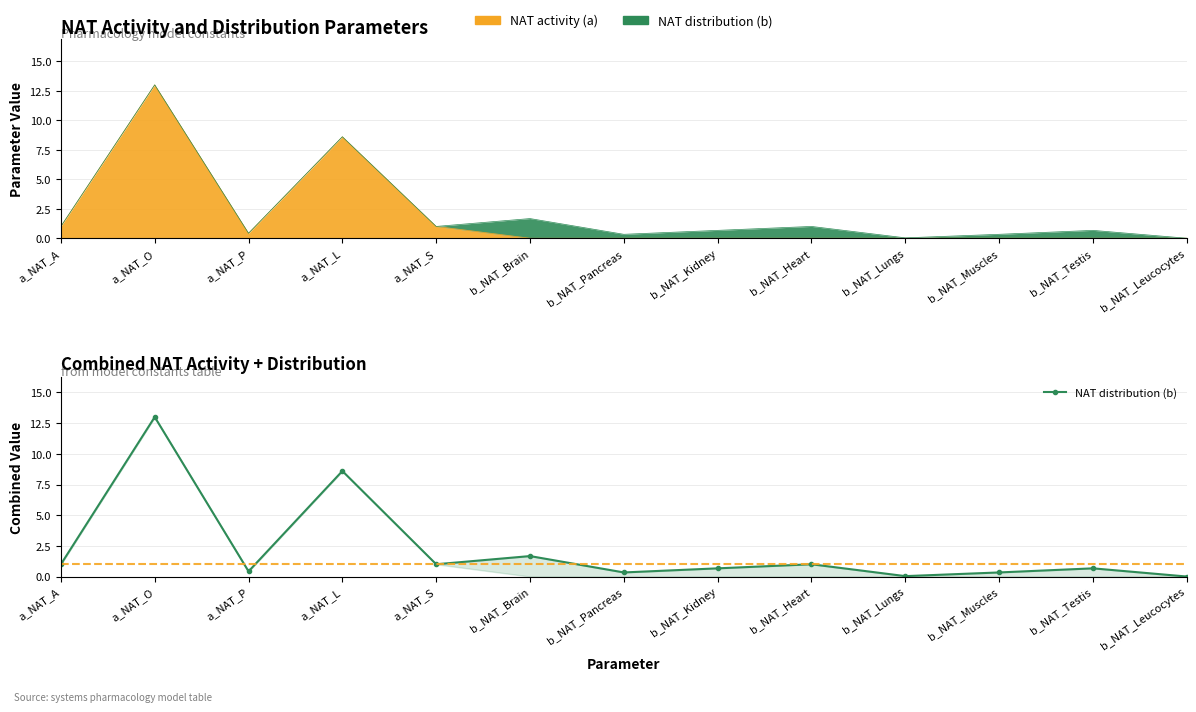

What is the change in value from a_NAT_A to a_NAT_P?

-0.6